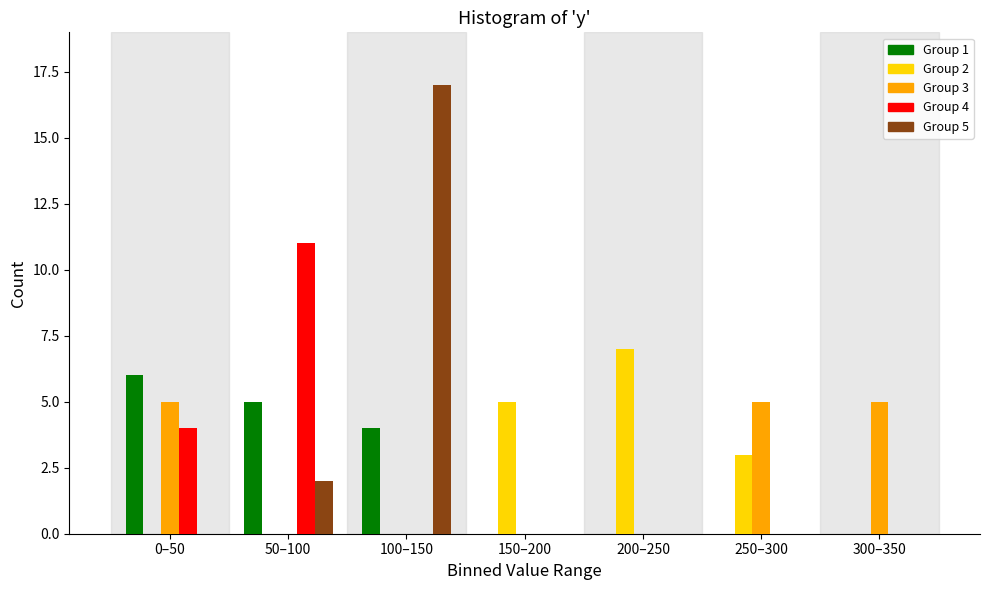

At which category does the chart reach its peak across all series?

100–150